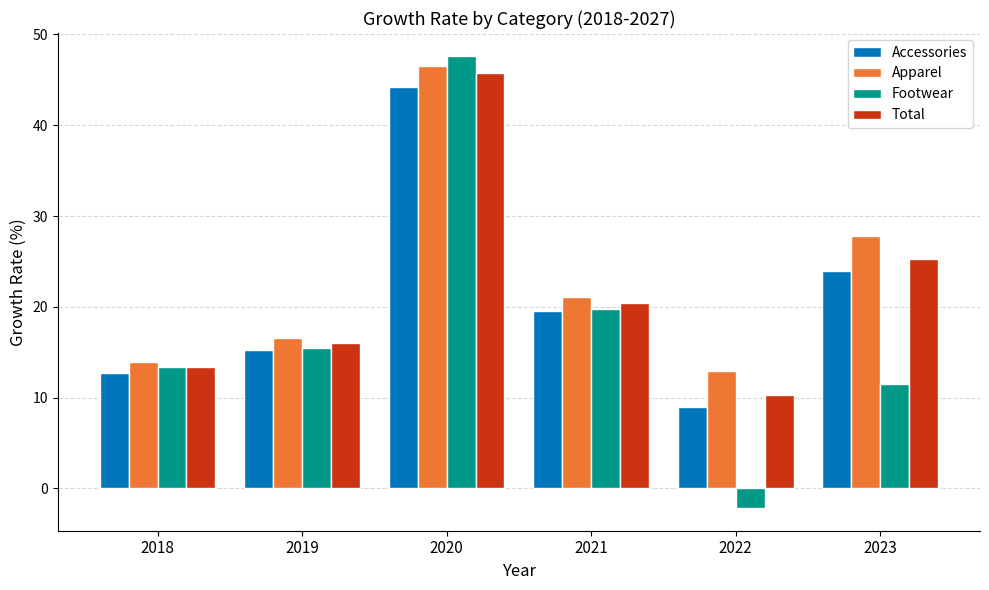

True or false: Apparel has a value of 3.9 at 2022.

False